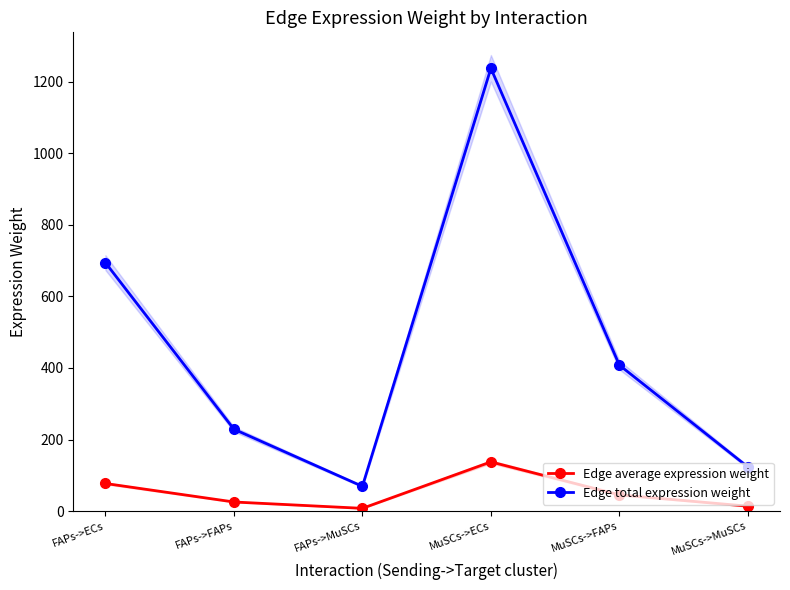

What is the value of the Edge average expression weight point at the 1st from the left?

77.2